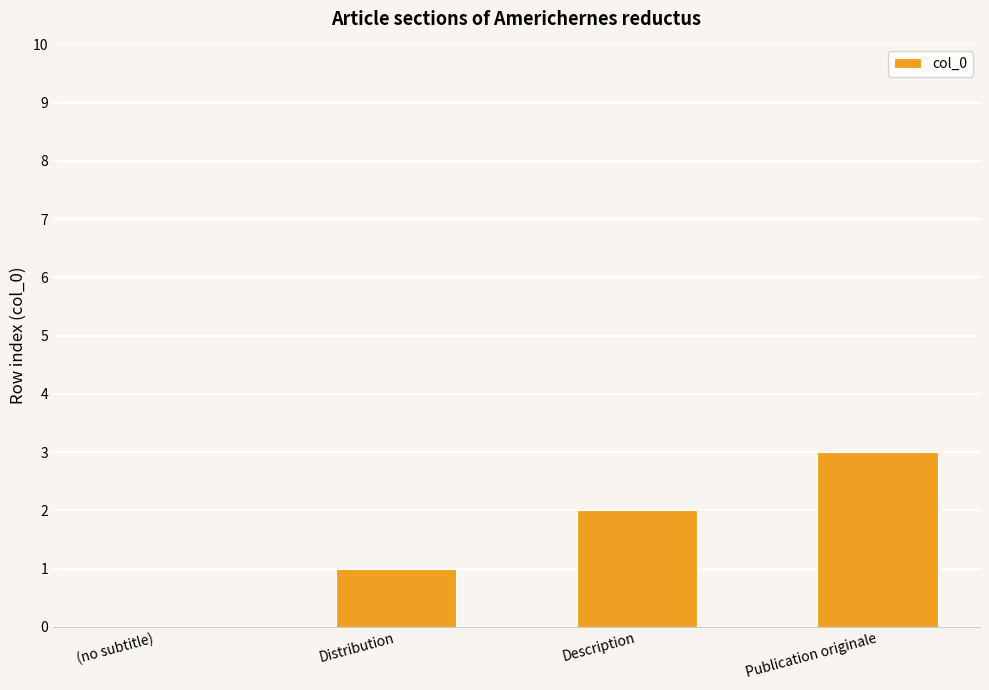

How many positive values are there?

3